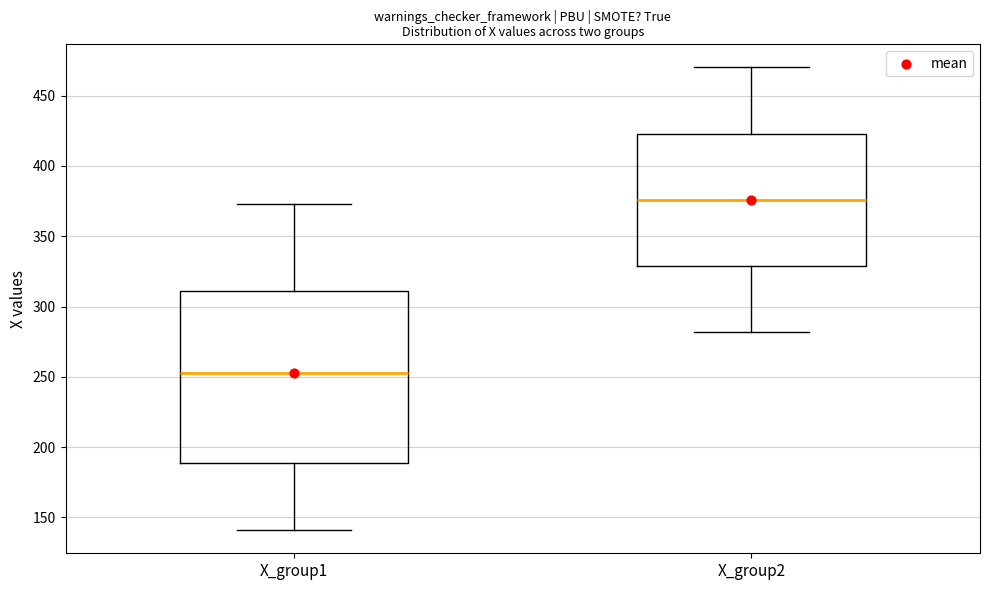

Reading left to right, transcribe this box plot: for each box, give where its median line is, the range the box spans, and where its two whiskers end, as read against the y-axis. The values are not printed on the chart, so give them approximately, as read against the axis.

X_group1: median 255, box 190 to 310, whiskers 140 to 375
X_group2: median 375, box 330 to 425, whiskers 280 to 470